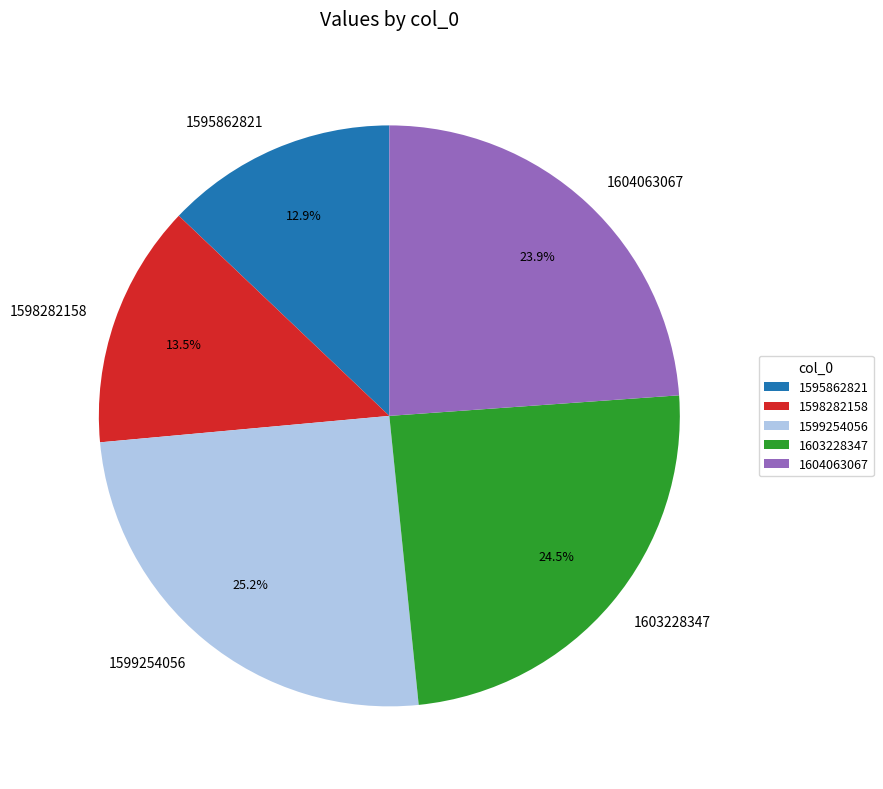

To the nearest percent, what is the combined percentage of 1599254056 and 1603228347?

50%